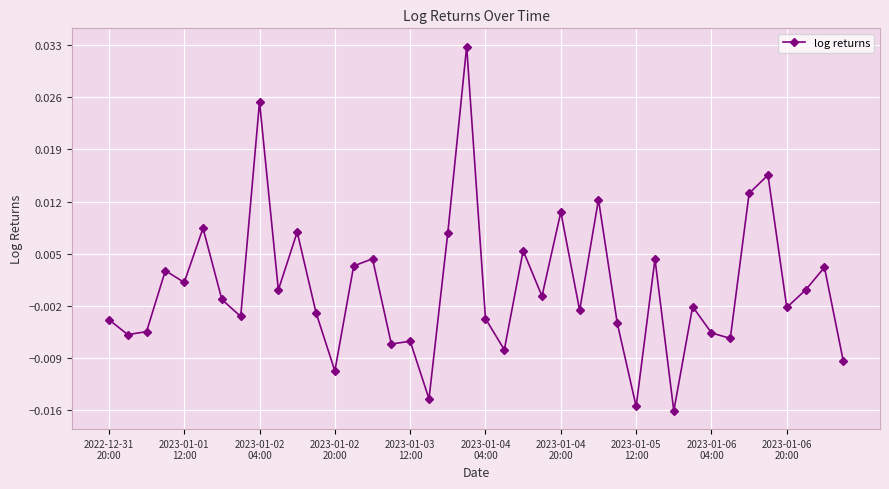

True or false: there are more than 0 points higher than both neighbors.

True